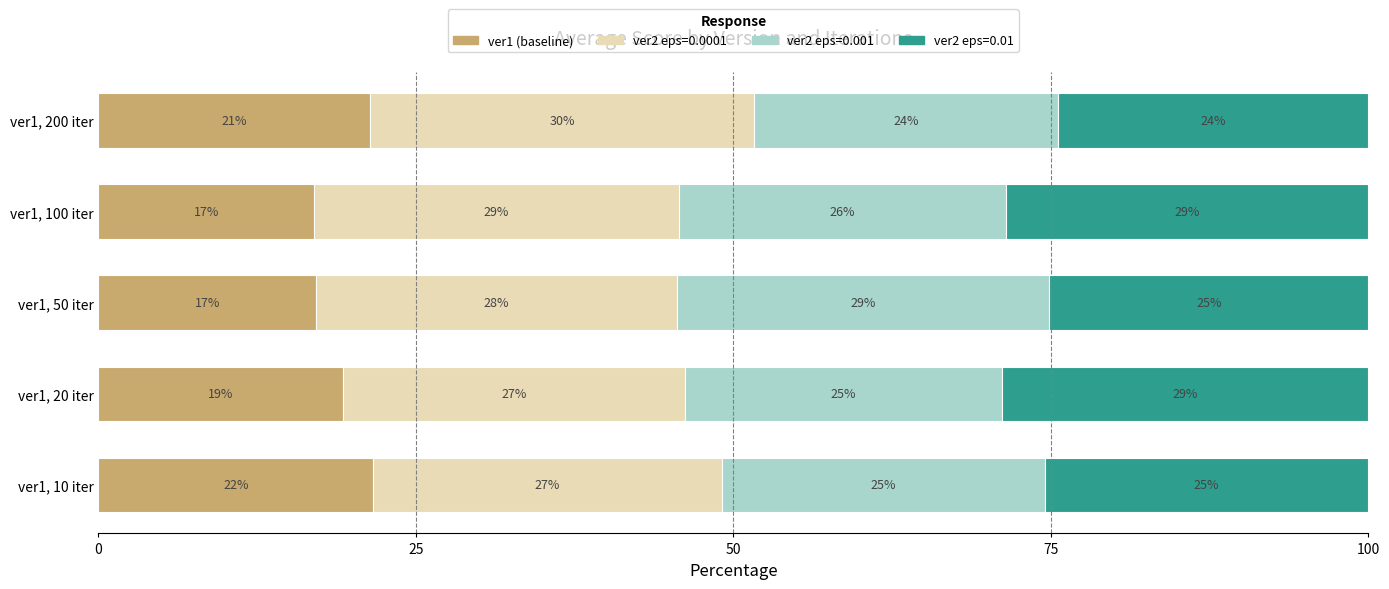

The ver1 (baseline) series shows 17.1 at ver1, 50 iter. True or false?

True